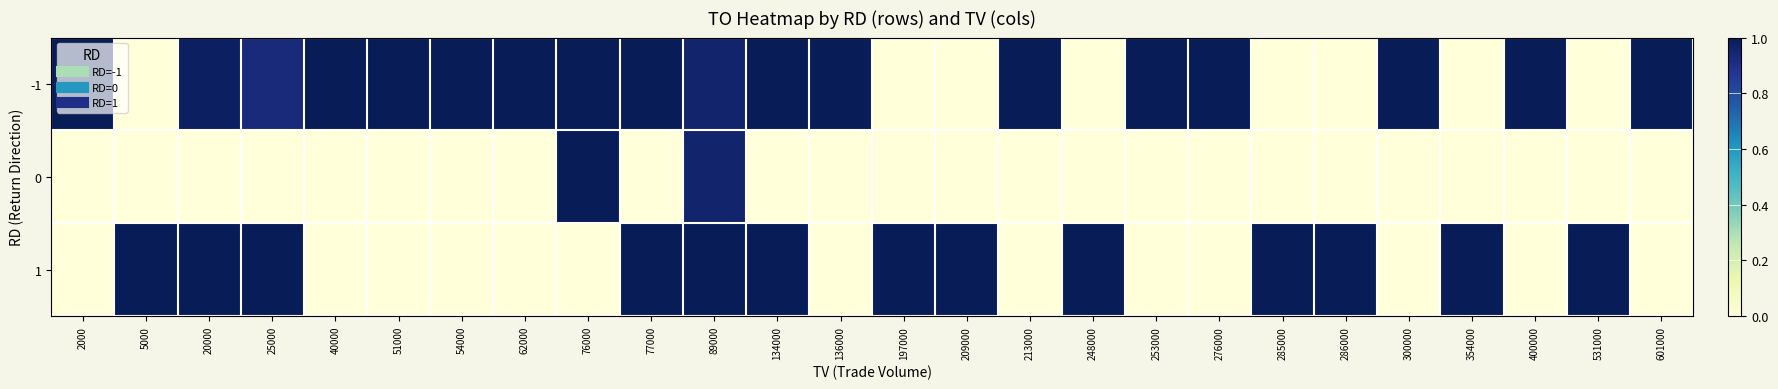

Reading left to right, what are all the values shown in this chart?

-1: 2000=1.0	5000=0.0	20000=1.0	25000=0.9	40000=1.0	51000=1.0	54000=1.0	62000=1.0	76000=1.0	77000=1.0	89000=1.0	134000=1.0	136000=1.0	197000=0.0	209000=0.0	213000=1.0	248000=0.0	253000=1.0	276000=1.0	285000=0.0	286000=0.0	300000=1.0	354000=0.0	400000=1.0	531000=0.0	601000=1.0
0: 2000=0.0	5000=0.0	20000=0.0	25000=0.0	40000=0.0	51000=0.0	54000=0.0	62000=0.0	76000=1.0	77000=0.0	89000=1.0	134000=0.0	136000=0.0	197000=0.0	209000=0.0	213000=0.0	248000=0.0	253000=0.0	276000=0.0	285000=0.0	286000=0.0	300000=0.0	354000=0.0	400000=0.0	531000=0.0	601000=0.0
1: 2000=0.0	5000=1.0	20000=1.0	25000=1.0	40000=0.0	51000=0.0	54000=0.0	62000=0.0	76000=0.0	77000=1.0	89000=1.0	134000=1.0	136000=0.0	197000=1.0	209000=1.0	213000=0.0	248000=1.0	253000=0.0	276000=0.0	285000=1.0	286000=1.0	300000=0.0	354000=1.0	400000=0.0	531000=1.0	601000=0.0